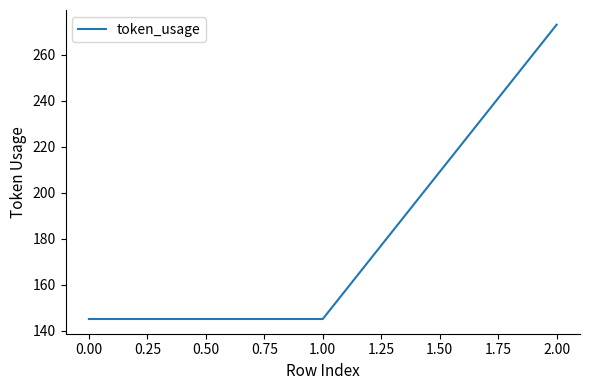

Is it true that the value at 2.00 is 273?

True